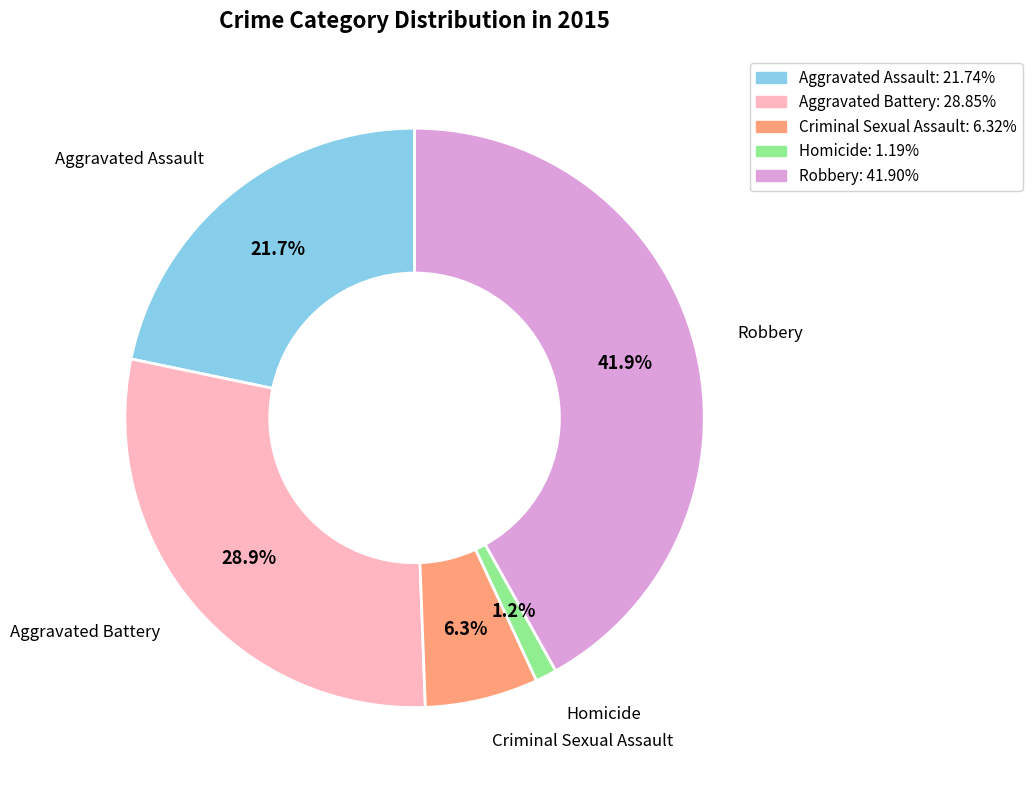

To the nearest percent, what portion does Aggravated Assault represent?

22%